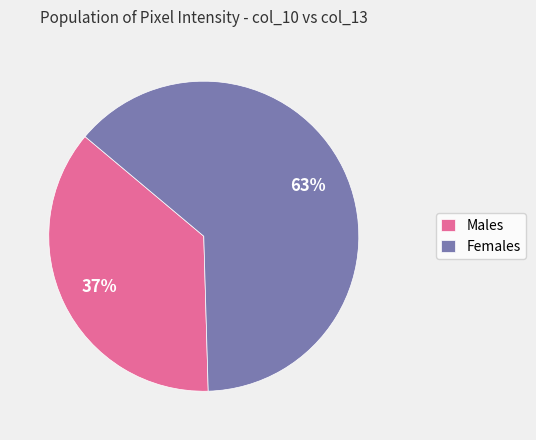

Is there any slice that represents more than half of the pie?

Yes